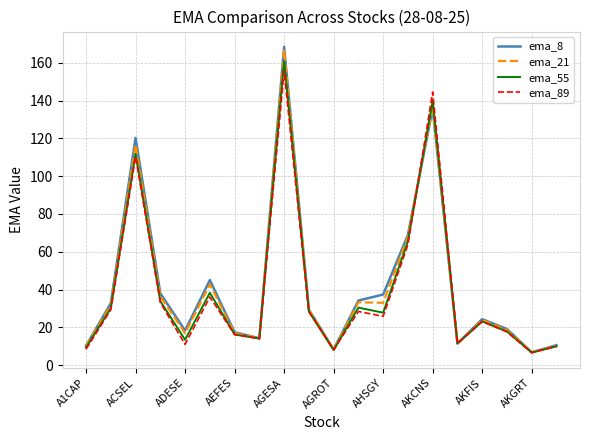

What is the difference between the second highest and minimum values in the ema_55 series?

133.3